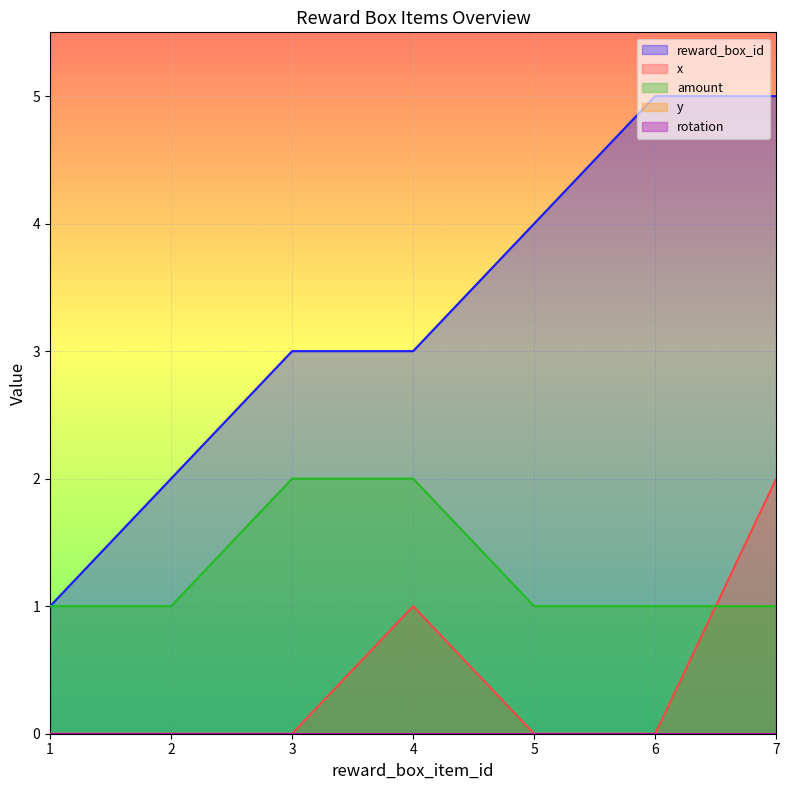

What is the sum of the reward_box_id values at 4 and 1?

4